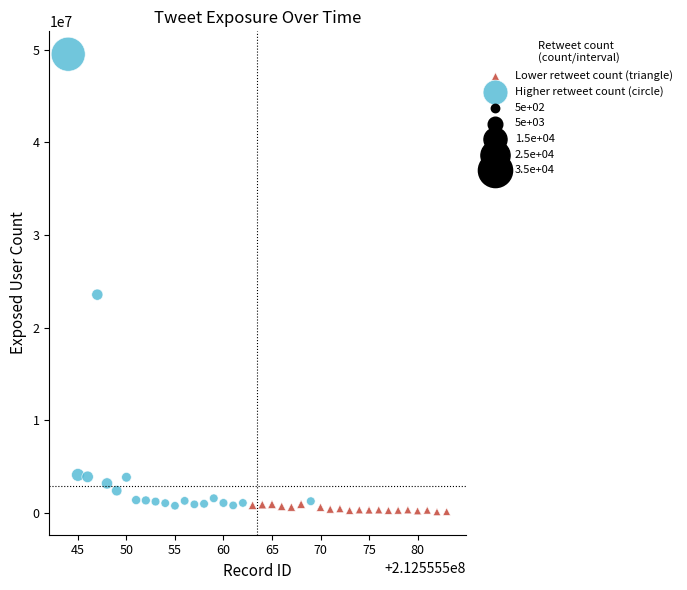

Which series contains the highest Y value?

Higher retweet count (circle)